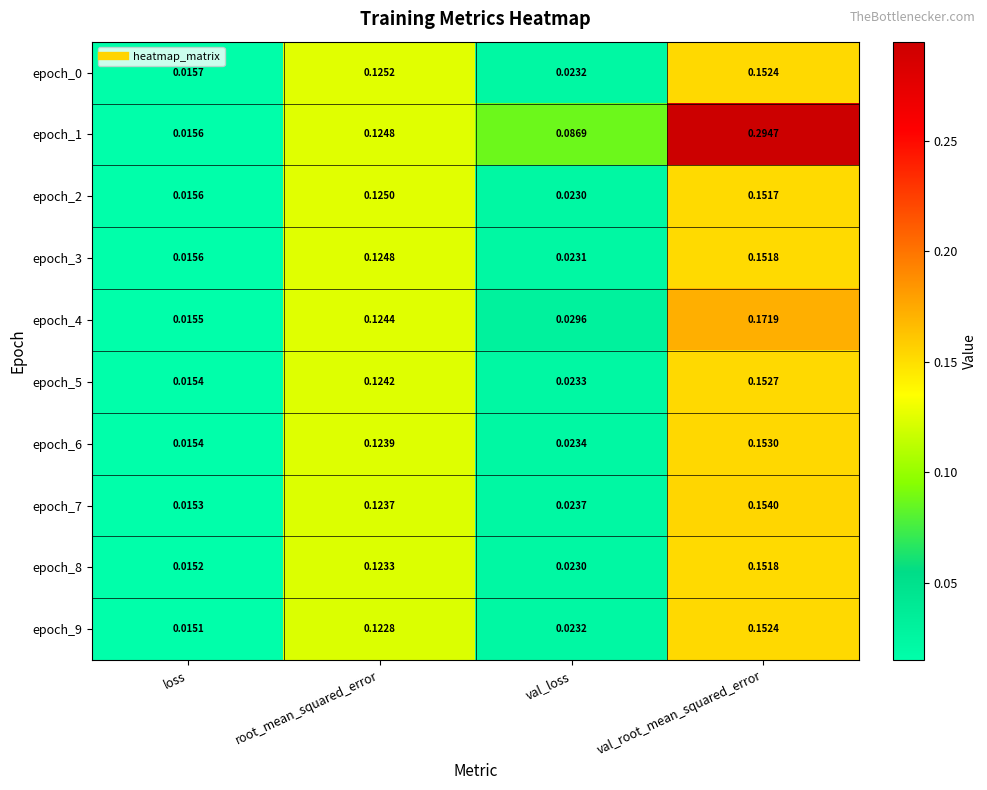

At which label is epoch_0 closest to 0?

loss